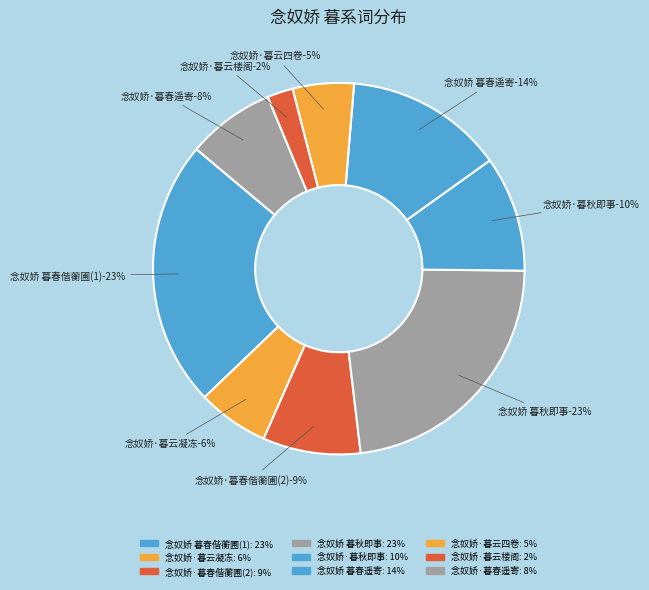

Approximately how many times larger is the value at 念奴娇 暮春偕蘅圃从白下归，约里门诸子汎舟峡石分赋 compared to 念奴娇·暮春偕蘅圃从白下归，约里门诸子汎舟峡石分赋?

2.7